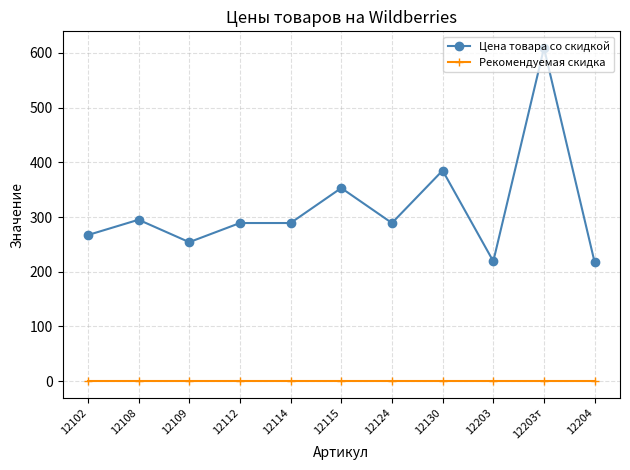

What is the difference between the highest and lowest values at 12130?

385